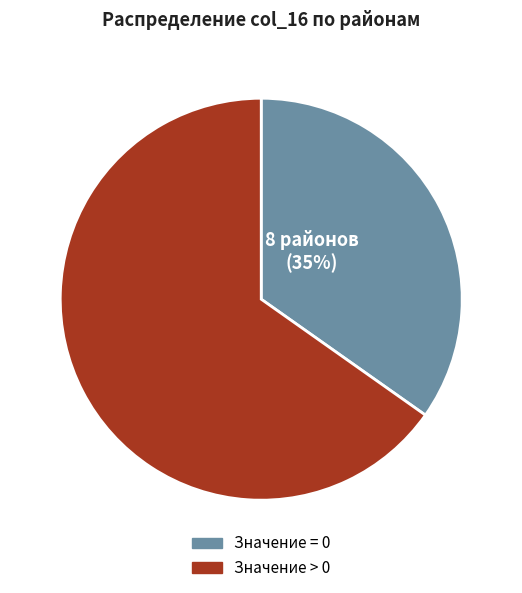

To the nearest percent, what is the average slice percentage?

50%